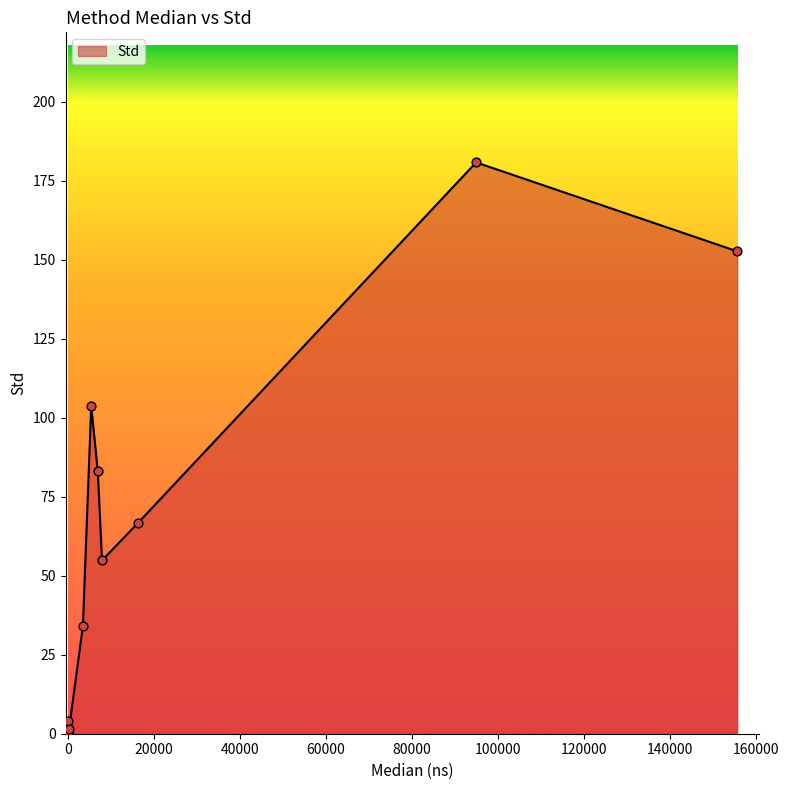

What is the greatest value displayed?

180.9